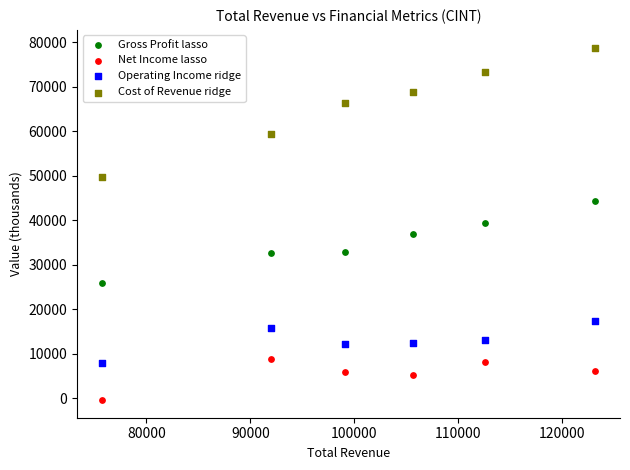

Which series has the widest spread of Y values?

Cost of Revenue ridge